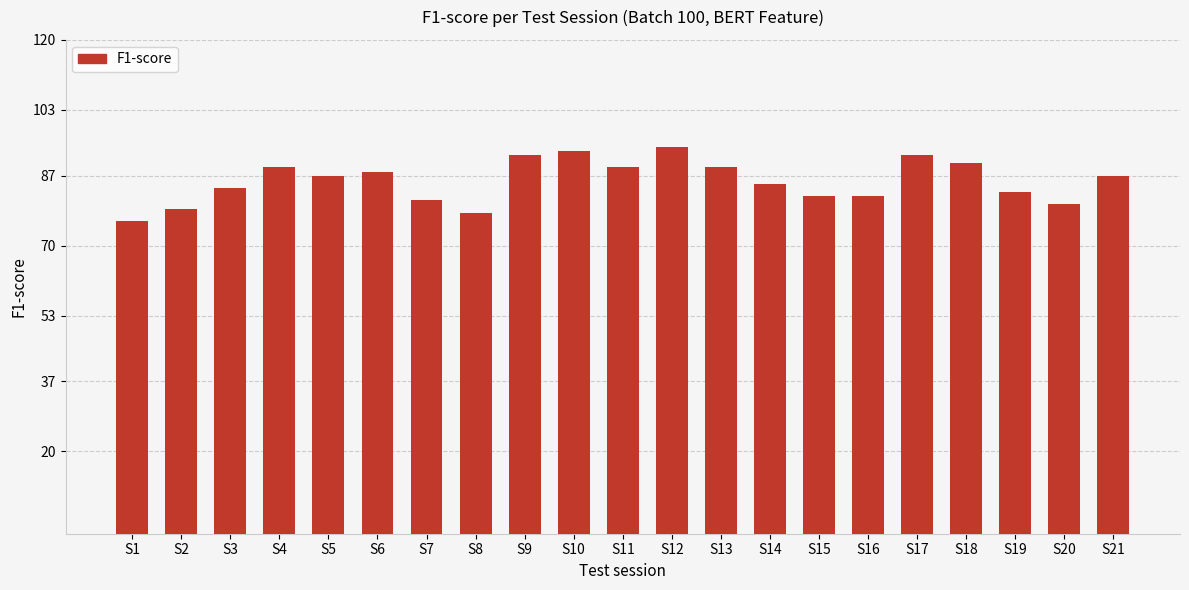

Which category has the highest value across all series?

S12